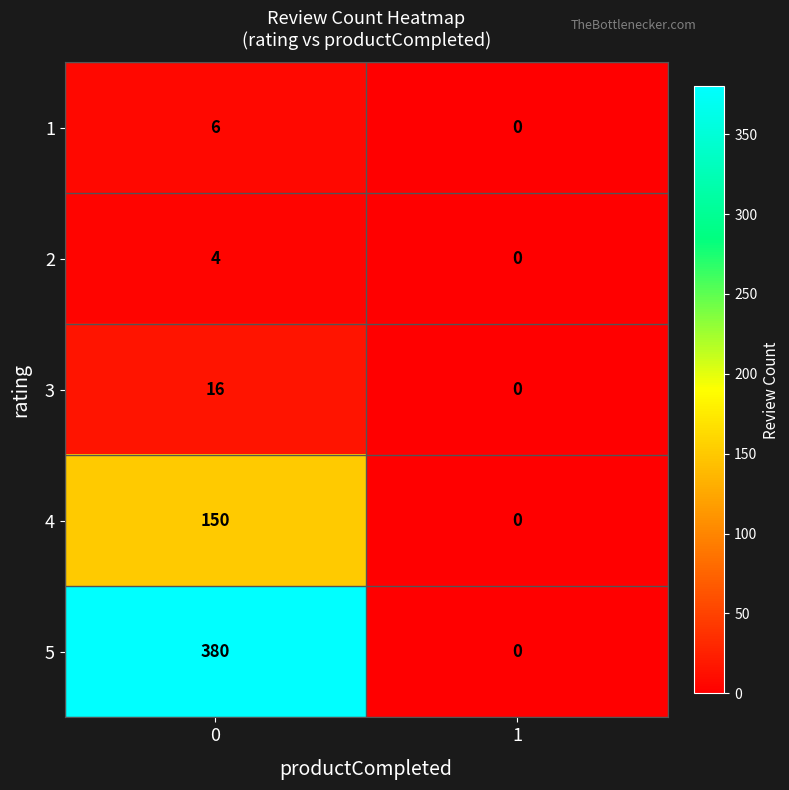

Rank the series at 0 from highest to lowest value.

5, 4, 3, 1, 2